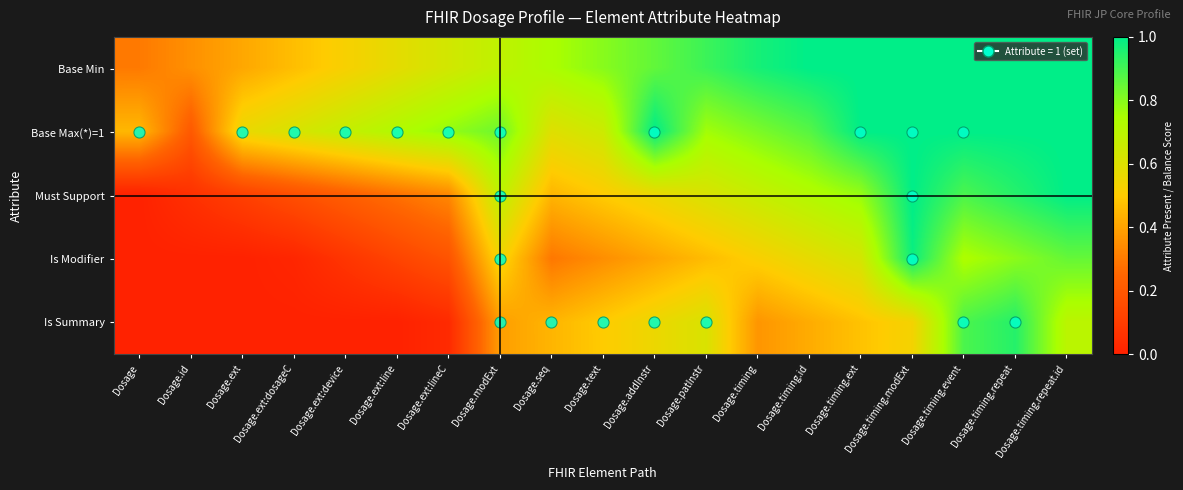

Reading left to right, transcribe all the data shown in this chart.

Base Min: Dosage=0.3	Dosage.id=0.4	Dosage.ext=0.4	Dosage.ext:dosageC=0.5	Dosage.ext:device=0.5	Dosage.ext:line=0.6	Dosage.ext:lineC=0.6	Dosage.modExt=0.7	Dosage.seq=0.7	Dosage.text=0.8	Dosage.addInstr=0.9	Dosage.patInstr=0.9	Dosage.timing=1.0	Dosage.timing.id=1.0	Dosage.timing.ext=1.0	Dosage.timing.modExt=1.0	Dosage.timing.event=1.0	Dosage.timing.repeat=1.0	Dosage.timing.repeat.id=1.0
Base Max(*)=1: Dosage=0.4	Dosage.id=0.2	Dosage.ext=0.6	Dosage.ext:dosageC=0.6	Dosage.ext:device=0.7	Dosage.ext:line=0.7	Dosage.ext:lineC=0.8	Dosage.modExt=0.8	Dosage.seq=0.6	Dosage.text=0.6	Dosage.addInstr=1.0	Dosage.patInstr=0.8	Dosage.timing=0.8	Dosage.timing.id=0.9	Dosage.timing.ext=1.0	Dosage.timing.modExt=1.0	Dosage.timing.event=1.0	Dosage.timing.repeat=1.0	Dosage.timing.repeat.id=1.0
Must Support: Dosage=0.0	Dosage.id=0.1	Dosage.ext=0.1	Dosage.ext:dosageC=0.2	Dosage.ext:device=0.2	Dosage.ext:line=0.3	Dosage.ext:lineC=0.3	Dosage.modExt=0.7	Dosage.seq=0.4	Dosage.text=0.5	Dosage.addInstr=0.6	Dosage.patInstr=0.6	Dosage.timing=0.7	Dosage.timing.id=0.7	Dosage.timing.ext=0.8	Dosage.timing.modExt=1.0	Dosage.timing.event=0.9	Dosage.timing.repeat=0.9	Dosage.timing.repeat.id=1.0
Is Modifier: Dosage=0.0	Dosage.id=0.0	Dosage.ext=0.0	Dosage.ext:dosageC=0.0	Dosage.ext:device=0.1	Dosage.ext:line=0.1	Dosage.ext:lineC=0.2	Dosage.modExt=0.5	Dosage.seq=0.3	Dosage.text=0.4	Dosage.addInstr=0.4	Dosage.patInstr=0.5	Dosage.timing=0.5	Dosage.timing.id=0.6	Dosage.timing.ext=0.6	Dosage.timing.modExt=1.0	Dosage.timing.event=0.7	Dosage.timing.repeat=0.8	Dosage.timing.repeat.id=0.9
Is Summary: Dosage=0.0	Dosage.id=0.0	Dosage.ext=0.0	Dosage.ext:dosageC=0.0	Dosage.ext:device=0.0	Dosage.ext:line=0.0	Dosage.ext:lineC=0.0	Dosage.modExt=0.4	Dosage.seq=0.4	Dosage.text=0.5	Dosage.addInstr=0.6	Dosage.patInstr=0.6	Dosage.timing=0.4	Dosage.timing.id=0.4	Dosage.timing.ext=0.5	Dosage.timing.modExt=0.5	Dosage.timing.event=0.9	Dosage.timing.repeat=0.9	Dosage.timing.repeat.id=0.7